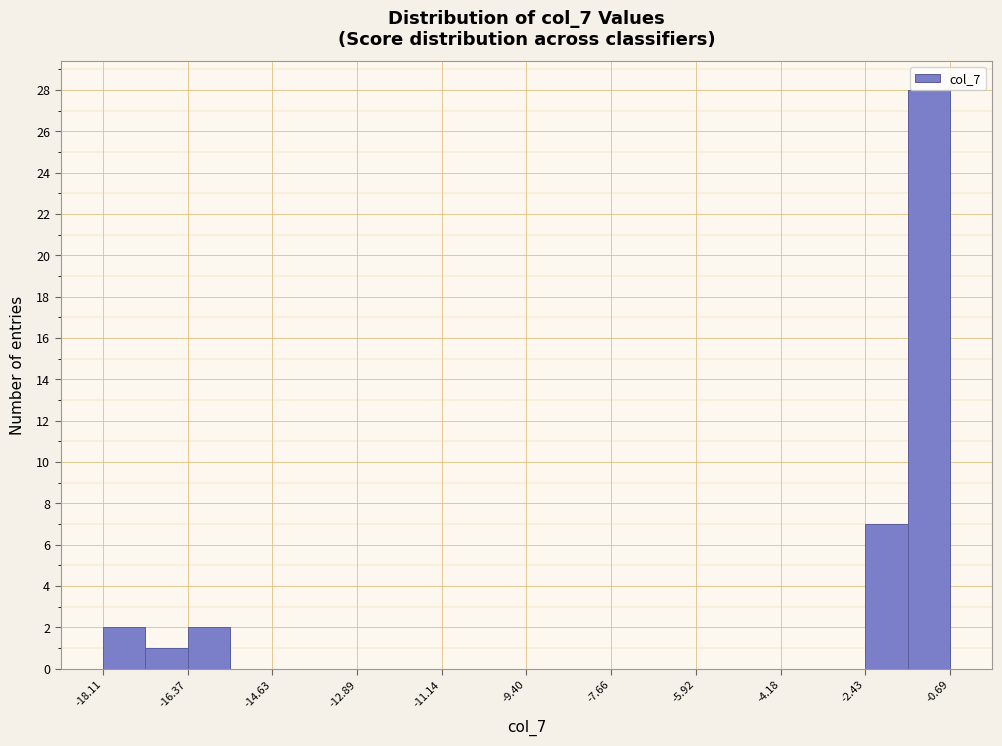

Reading left to right, list every bar in this chart as the range it spans on the x-axis followed by its height. Neither the bar edges nor the heights are printed on the chart, so give them approximately, as read against the axes.

-18.2 to -17.2: 2
-17.2 to -16.4: 1
-16.4 to -15.4: 2
-15.4 to -14.6: 0
-14.6 to -13.8: 0
-13.8 to -12.8: 0
-12.8 to -12.0: 0
-12.0 to -11.2: 0
-11.2 to -10.2: 0
-10.2 to -9.4: 0
-9.4 to -8.6: 0
-8.6 to -7.6: 0
-7.6 to -6.8: 0
-6.8 to -6.0: 0
-6.0 to -5.0: 0
-5.0 to -4.2: 0
-4.2 to -3.4: 0
-3.4 to -2.4: 0
-2.4 to -1.6: 7
-1.6 to -0.6: 28